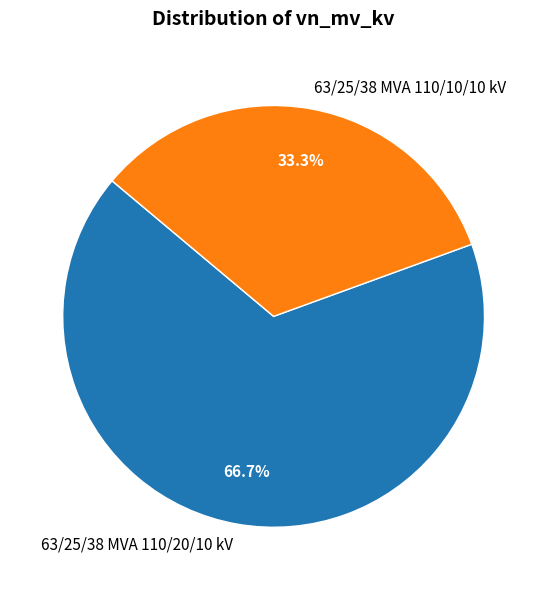

To the nearest percent, what is the combined percentage of 63/25/38 MVA 110/10/10 kV and 63/25/38 MVA 110/20/10 kV?

100%